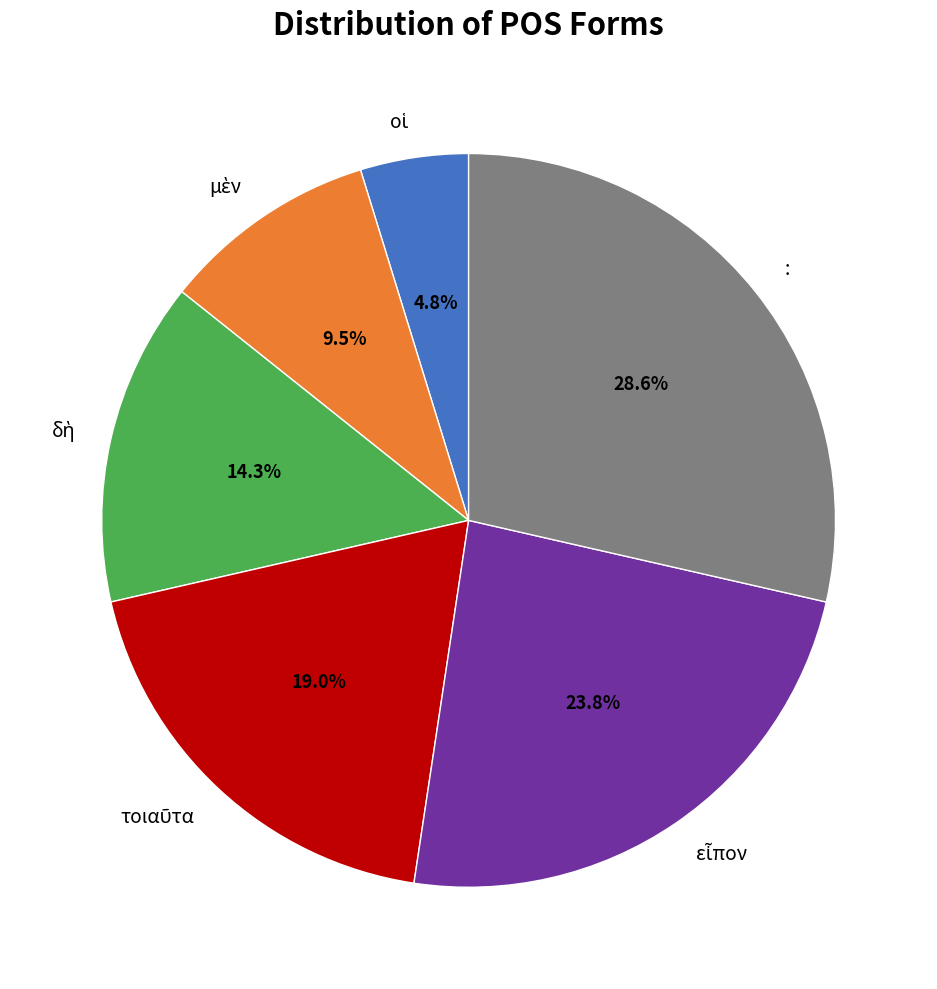

Does any single category account for the majority?

No